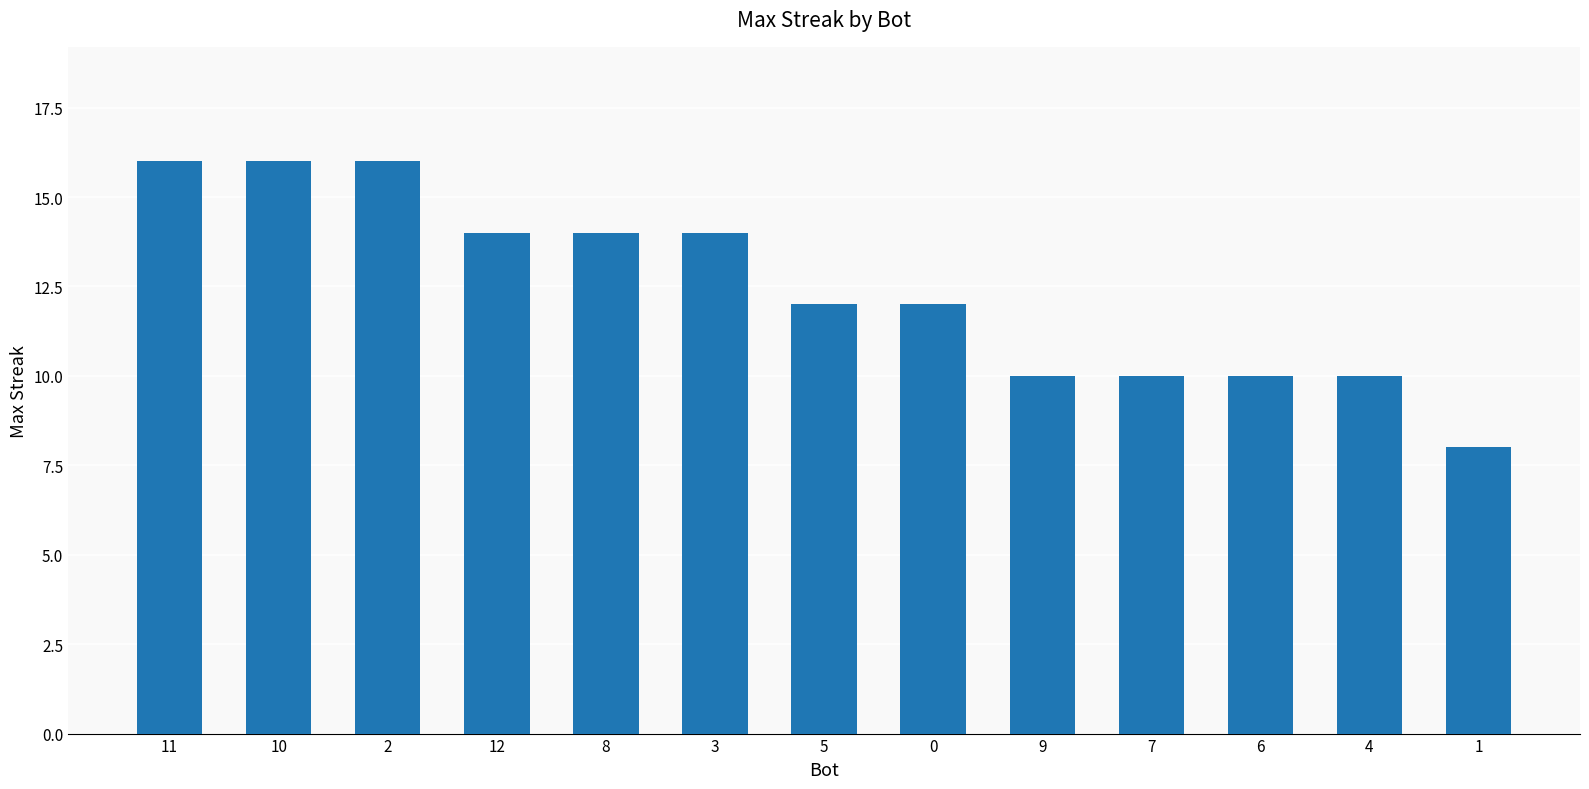

What is the difference between the values at 0 and 10?

4